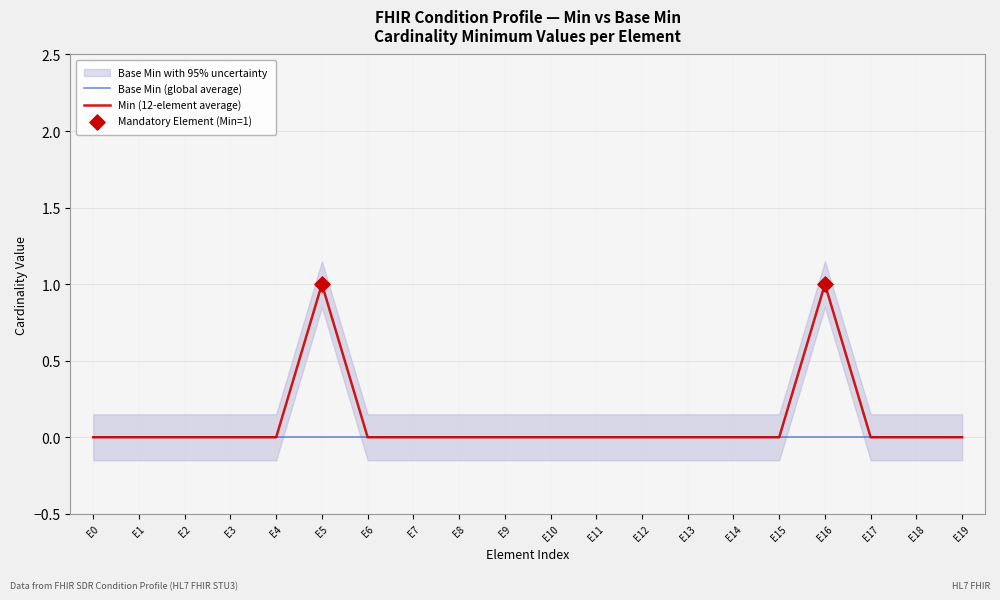

Is it true that Min (12-element average) equals 0 at E18?

True